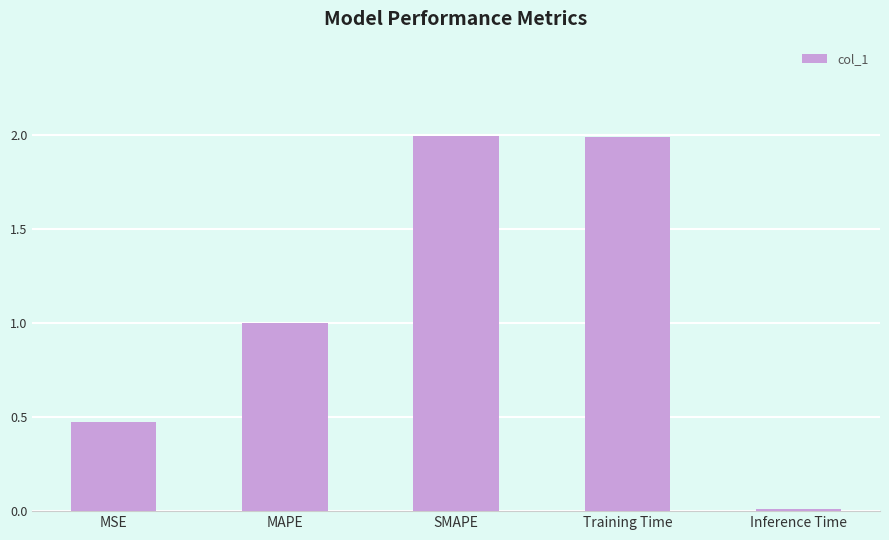

What is the sum of all values?

5.5